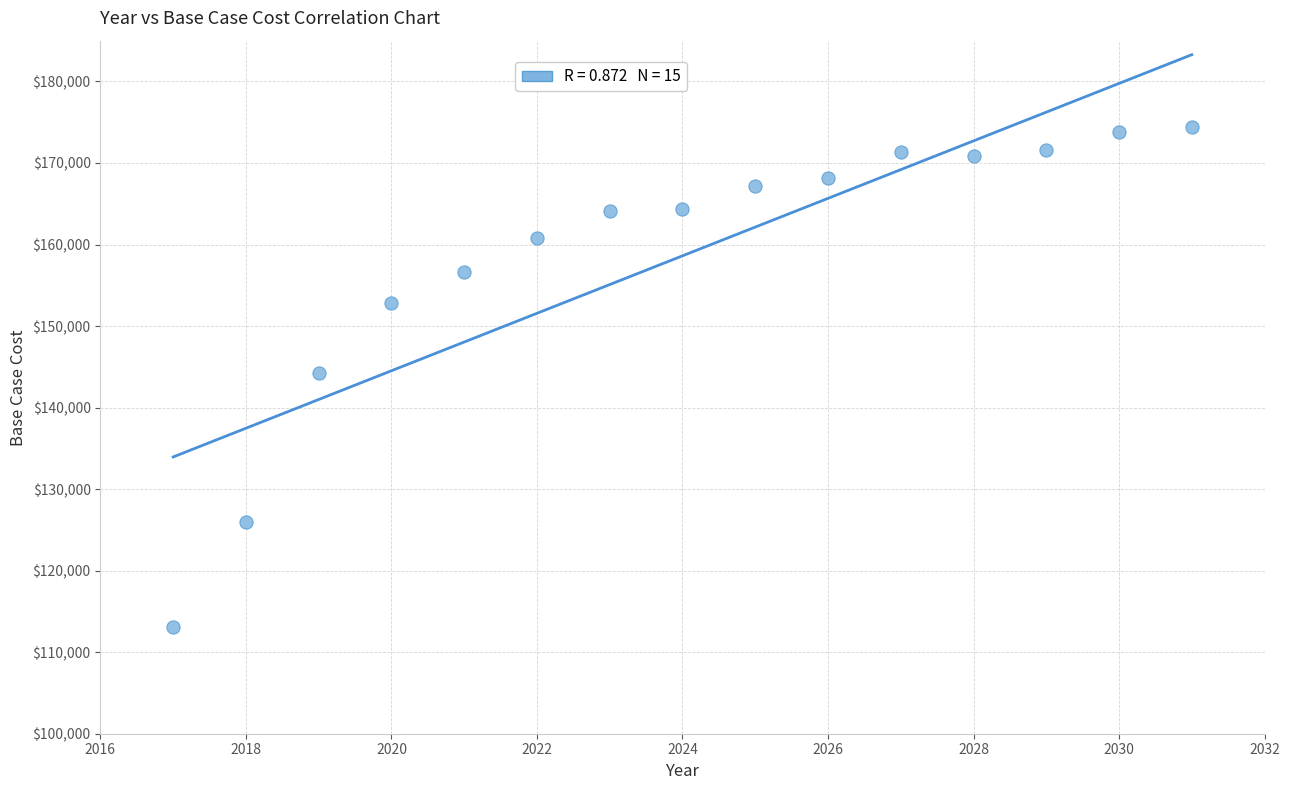

What is the range of Y values (max minus min)?

61301.0